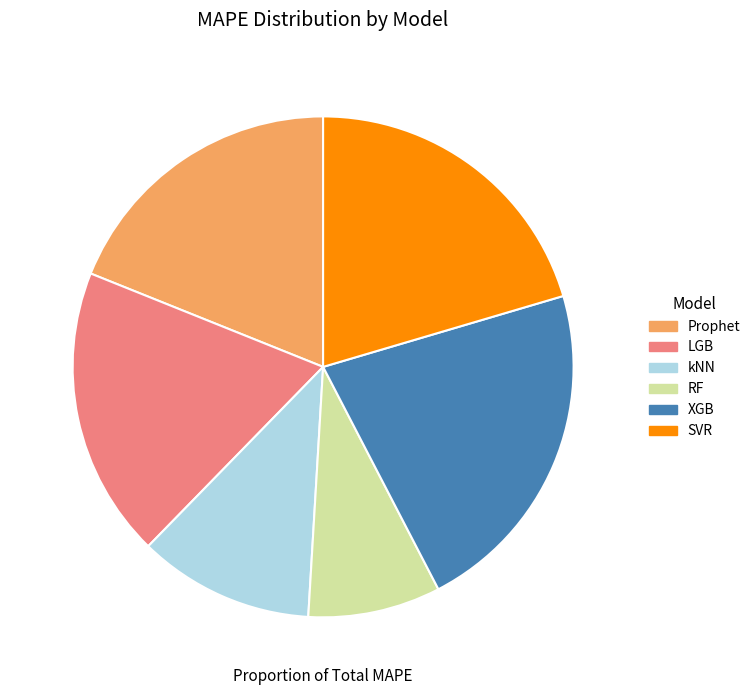

The LGB slice represents 25% of the pie. True or false?

False